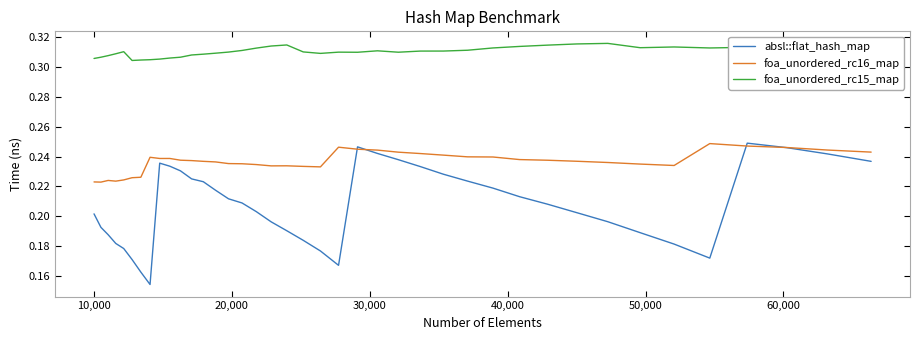

List the series in order of their overall mean, lowest first.

absl::flat_hash_map, foa_unordered_rc16_map, foa_unordered_rc15_map